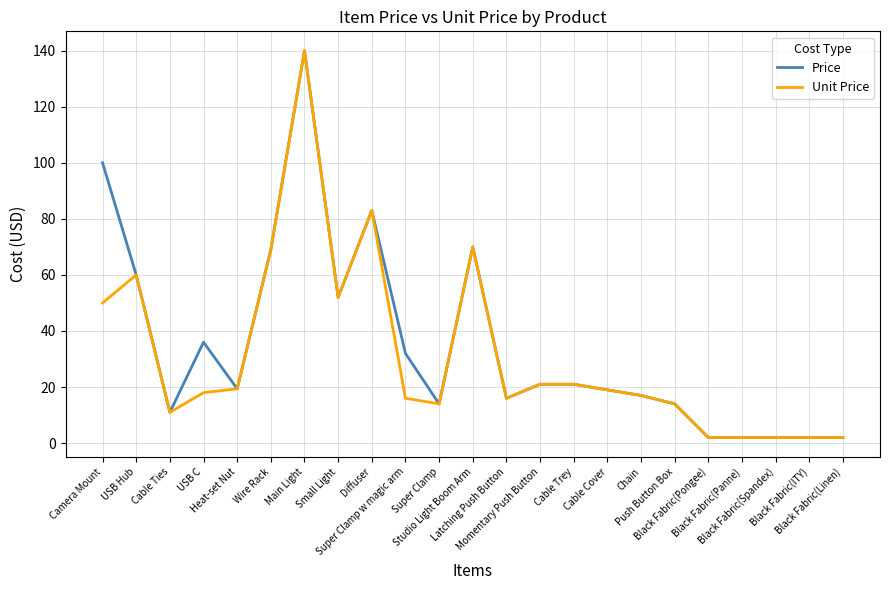

What is the sum of the Unit Price values at Small Light and Camera Mount?

102.0